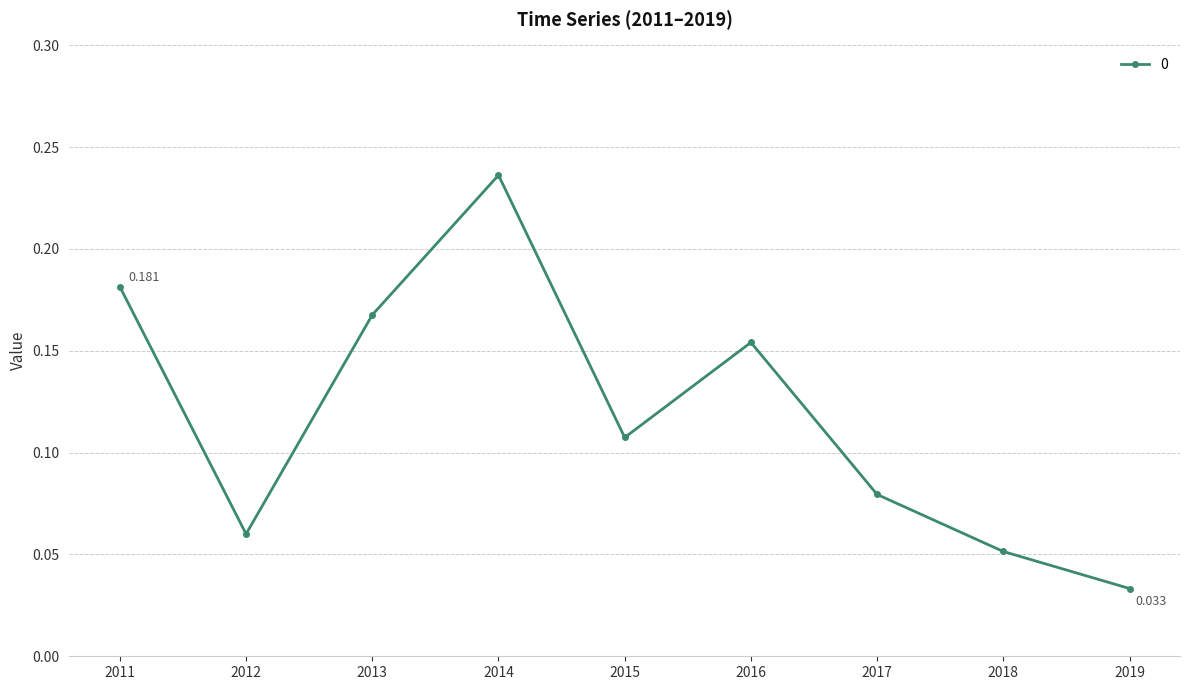

True or false: there are more than 2 points higher than both neighbors.

False